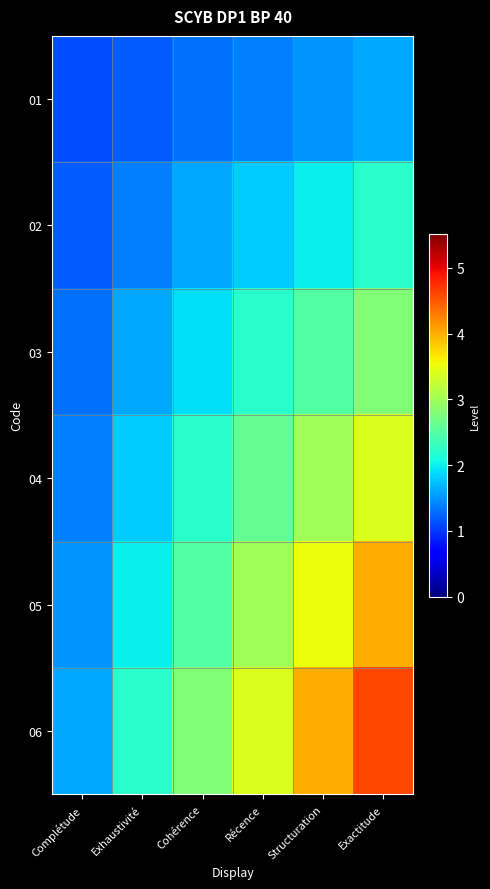

At which category does the chart reach its peak across all series?

Exactitude